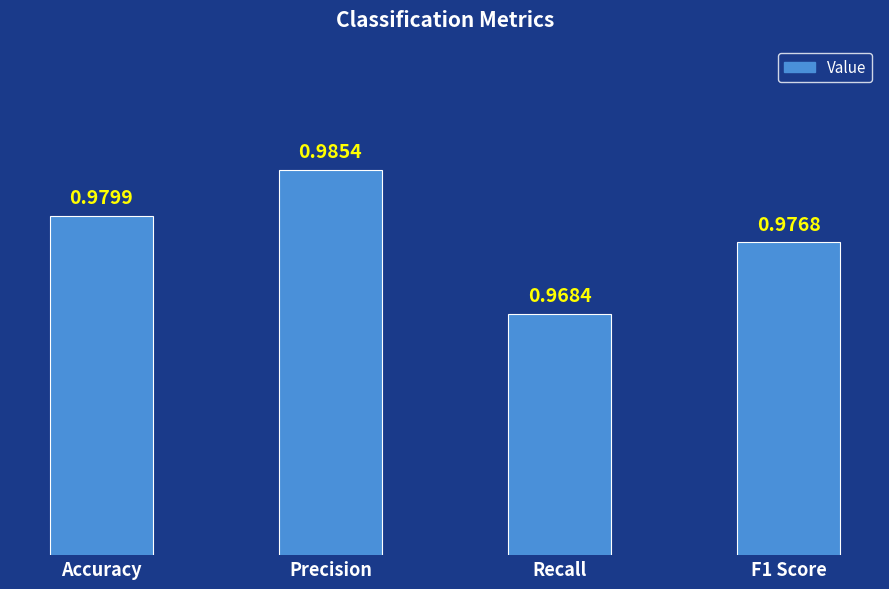

Between Accuracy and Precision, which is larger?

Precision